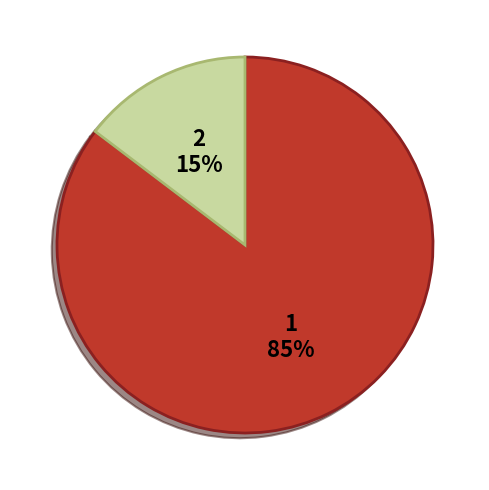

To the nearest percent, what is the average slice percentage?

50%